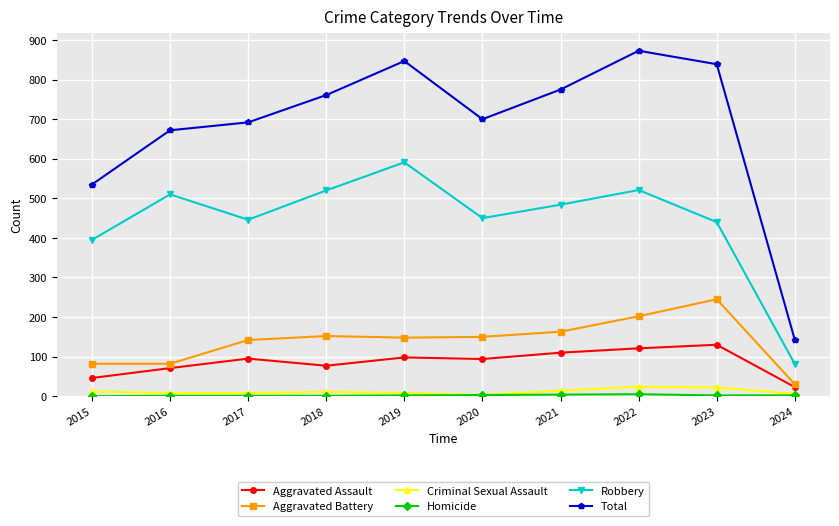

In Aggravated Battery, how many points are higher than both neighbors (excluding endpoints)?

2